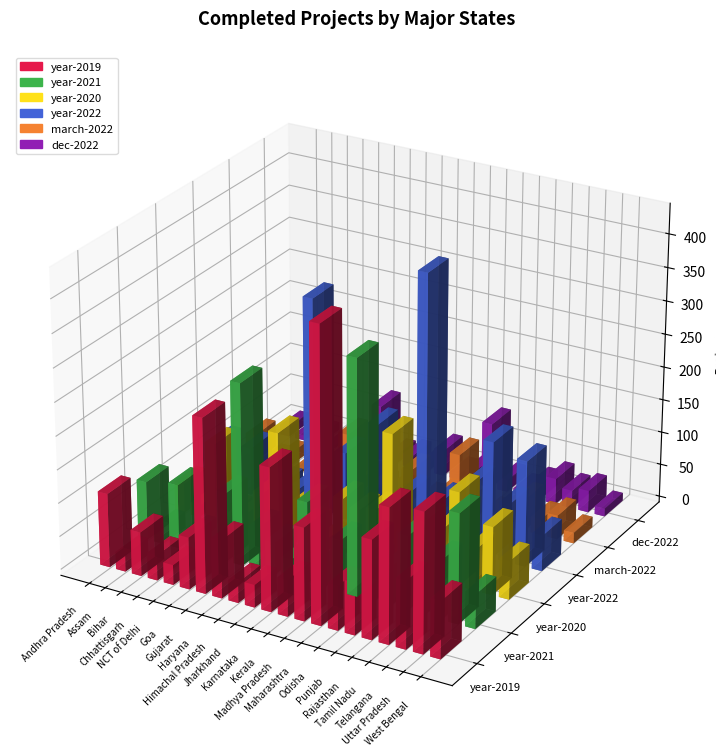

Count the number of categories in the chart.

21